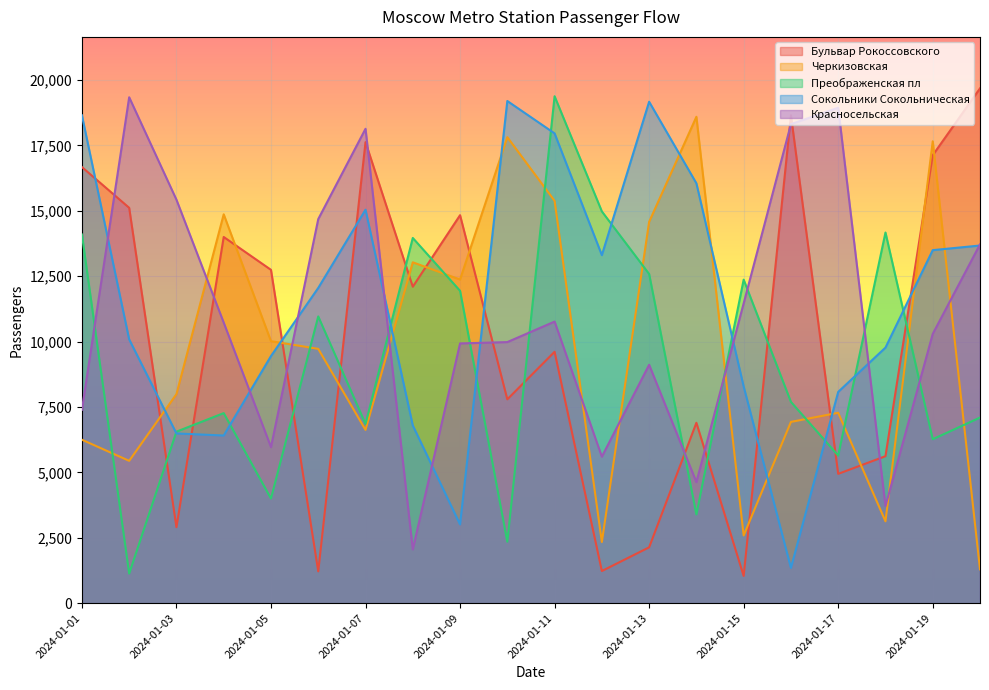

How many lines are shown in the chart?

5